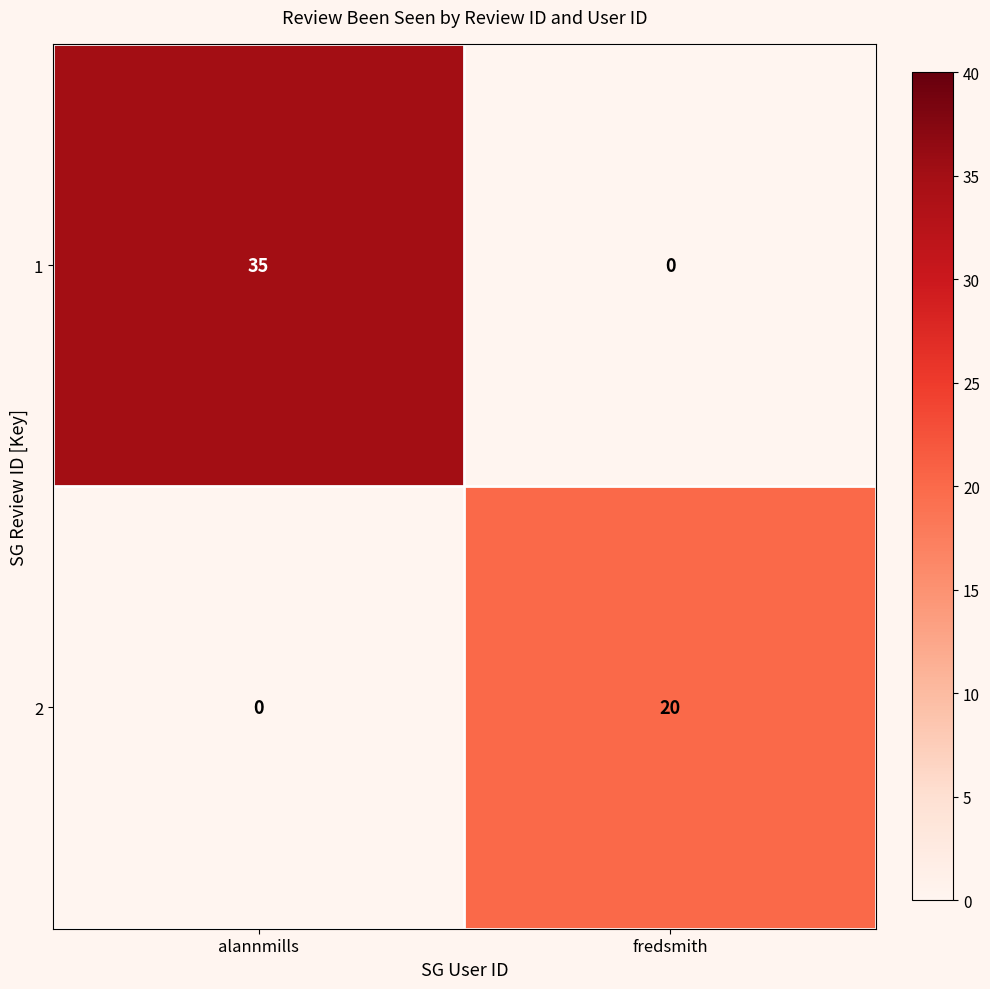

Reading right to left, transcribe all the data shown in this chart.

1: fredsmith=0	alannmills=35
2: fredsmith=20	alannmills=0